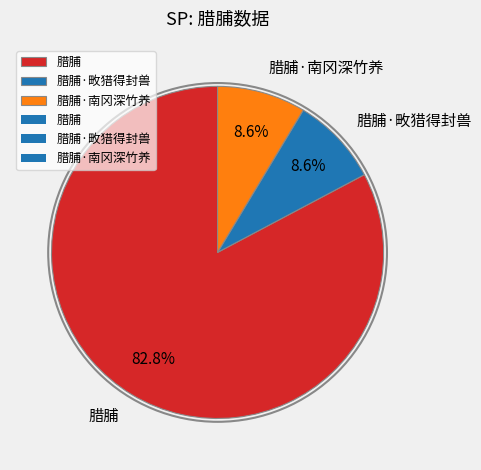

True or false: 腊脯·畋猎得封兽 accounts for 9% of the total.

True